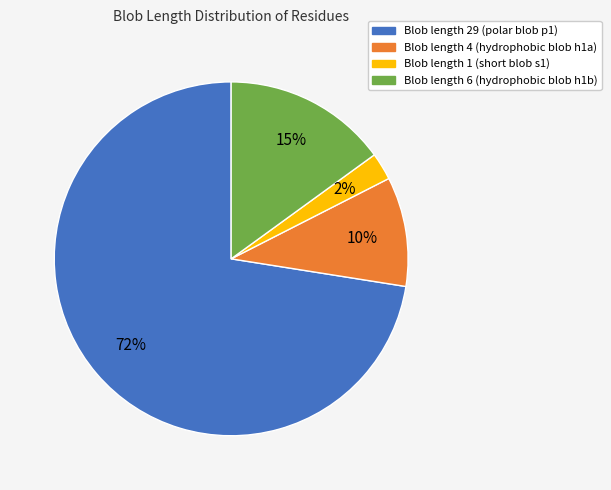

Does any single category account for the majority?

Yes